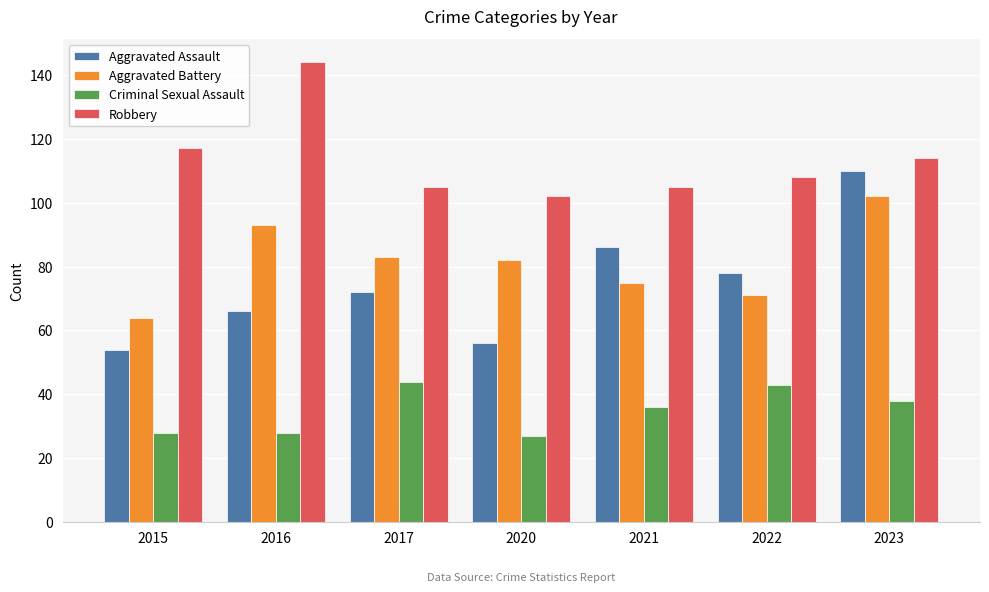

What value does the Robbery series have at 2017?

105